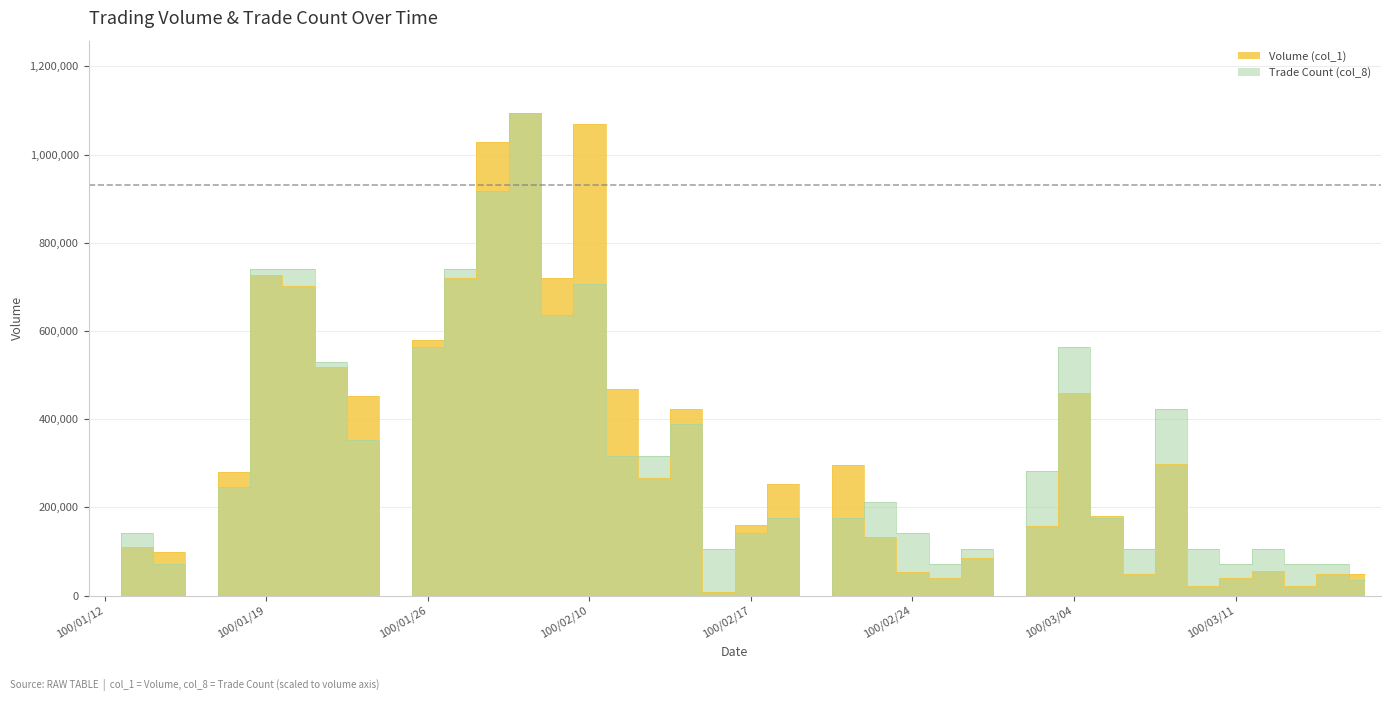

Reading left to right, extract all data points from this chart.

Volume (col_1): 0.0	110000.0	100000.0	0.0	280000.0	727000.0	702000.0	518000.0	452000.0	0.0	580000.0	720000.0	1028000.0	1094000.0	720000.0	1070000.0	468000.0	267000.0	424000.0	8000.0	159000.0	253000.0	0.0	297000.0	134000.0	53000.0	39000.0	85000.0	0.0	158000.0	460000.0	180000.0	50000.0	298000.0	21000.0	40000.0	55000.0	22000.0	50000.0	50000.0
Trade Count (col_8): 0.0	141161.3	70580.6	0.0	247032.3	741096.8	741096.8	529354.8	352903.2	0.0	564645.2	741096.8	917548.4	1094000.0	635225.8	705806.5	317612.9	317612.9	388193.5	105871.0	141161.3	176451.6	0.0	176451.6	211741.9	141161.3	70580.6	105871.0	0.0	282322.6	564645.2	176451.6	105871.0	423483.9	105871.0	70580.6	105871.0	70580.6	70580.6	35290.3